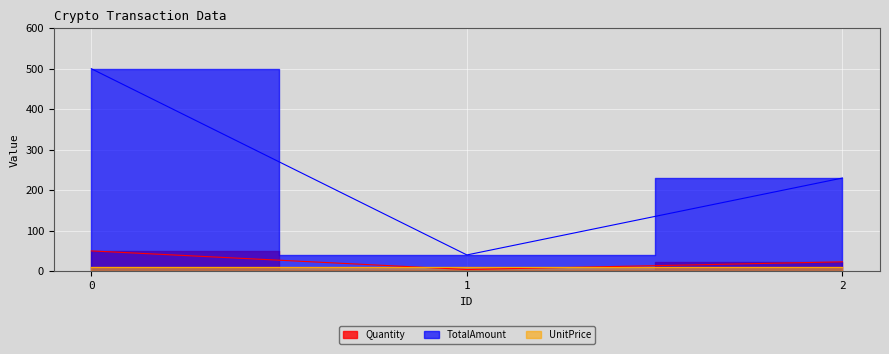

What is the sum of the TotalAmount values at 0 and 2?

730